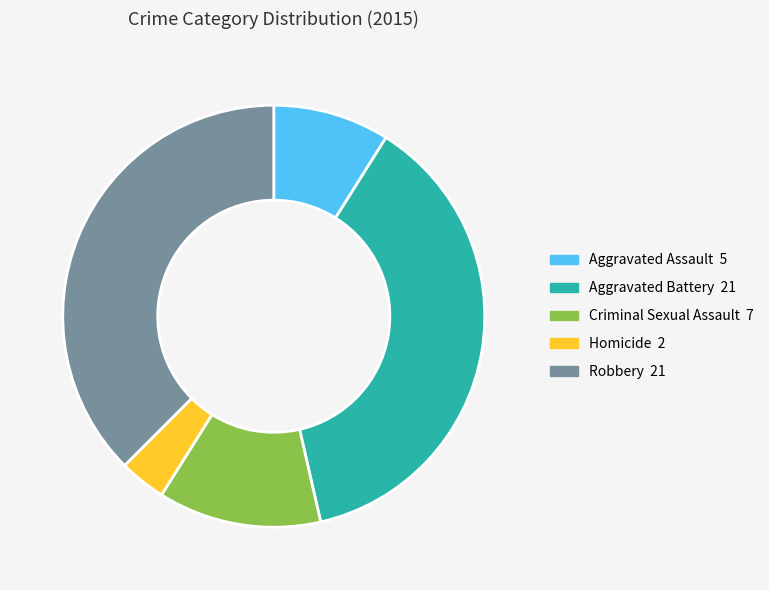

Which category has the smallest portion of the pie?

Homicide